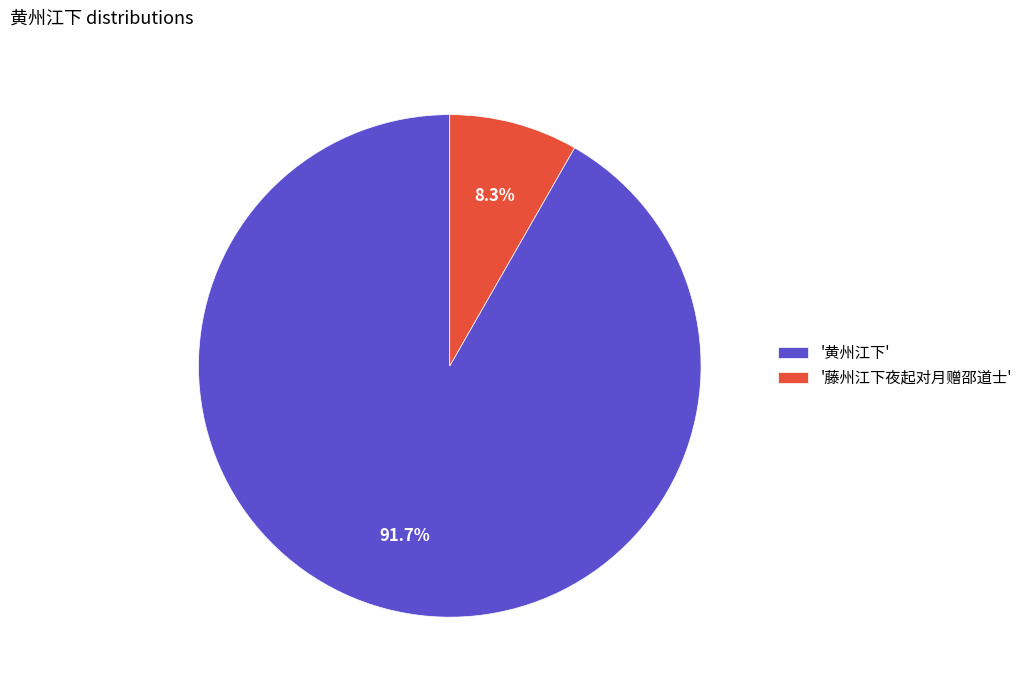

Rank the categories by value from lowest to highest.

'藤州江下夜起对月赠邵道士', '黄州江下'